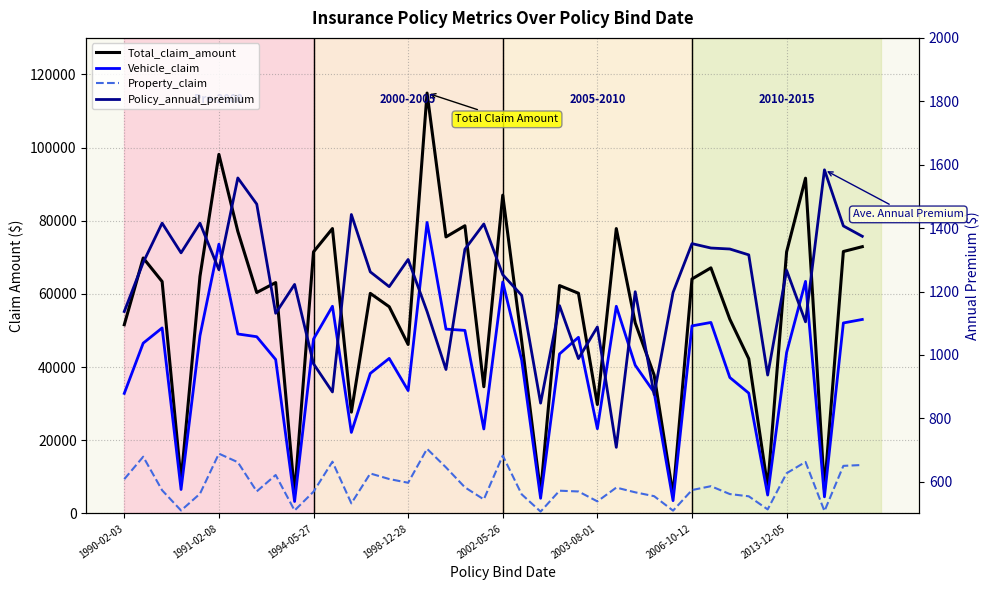

How many values in the Policy_annual_premium series are below 1262?

20